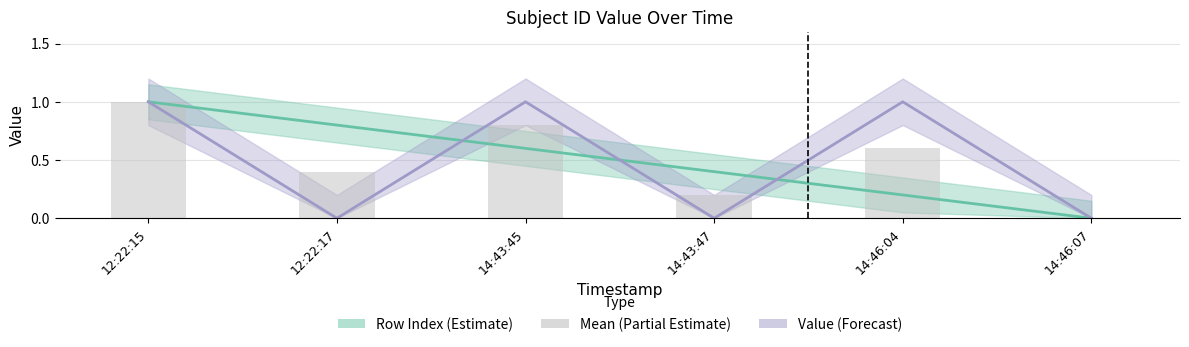

Rank the categories by value from highest to lowest.

12:22:15, 14:43:45, 14:46:04, 12:22:17, 14:43:47, 14:46:07